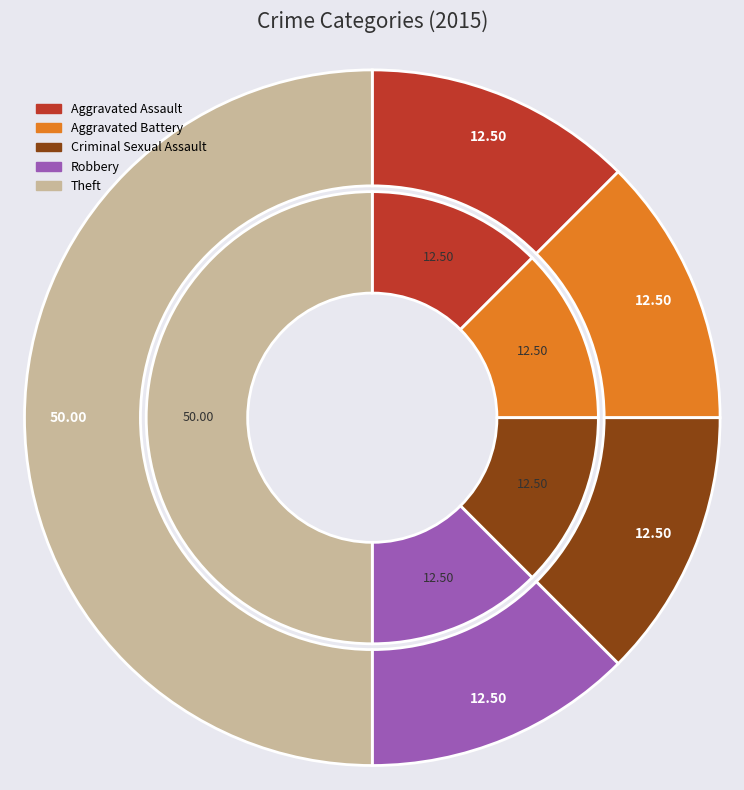

True or false: Aggravated Battery accounts for 12% of the total.

True